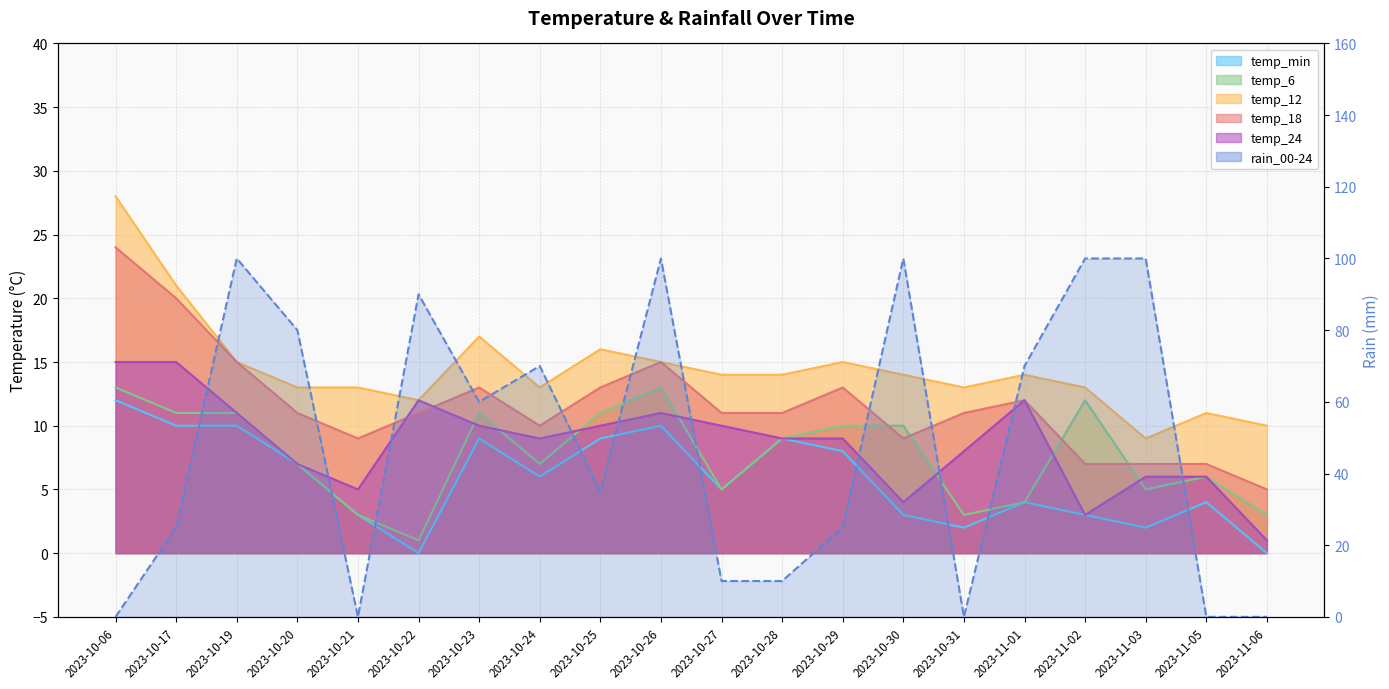

Between 2023-11-01 and 2023-10-17, which is larger?

2023-10-17